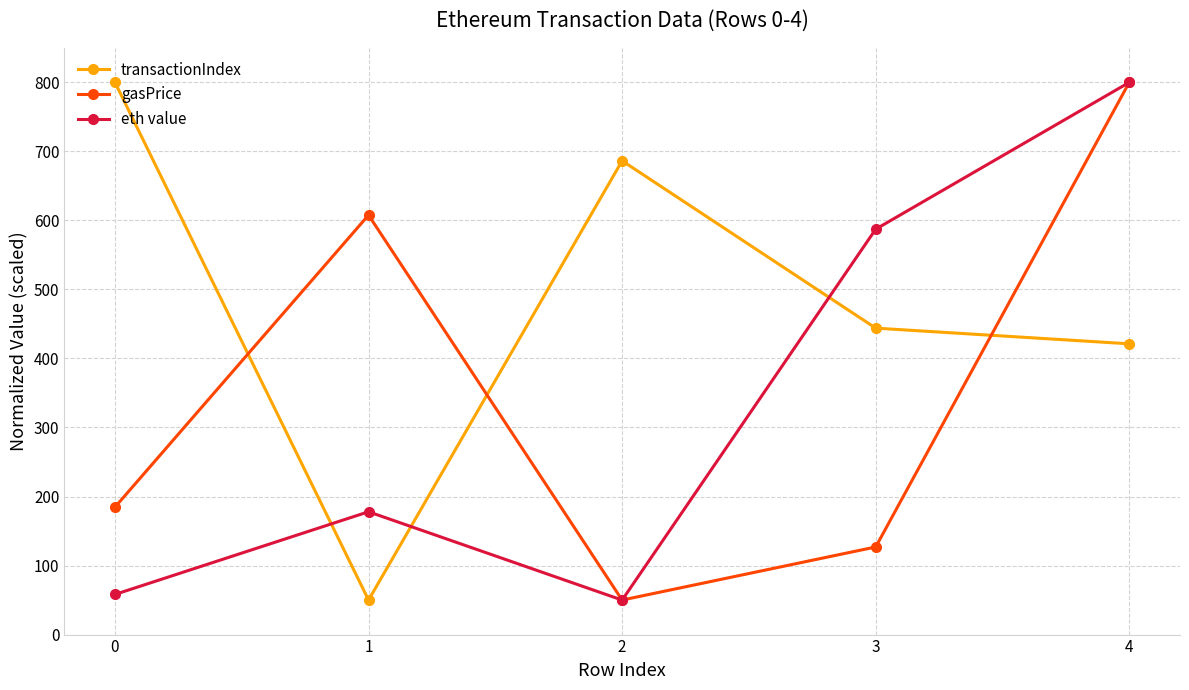

Rank the series at 0 from lowest to highest value.

eth value, gasPrice, transactionIndex